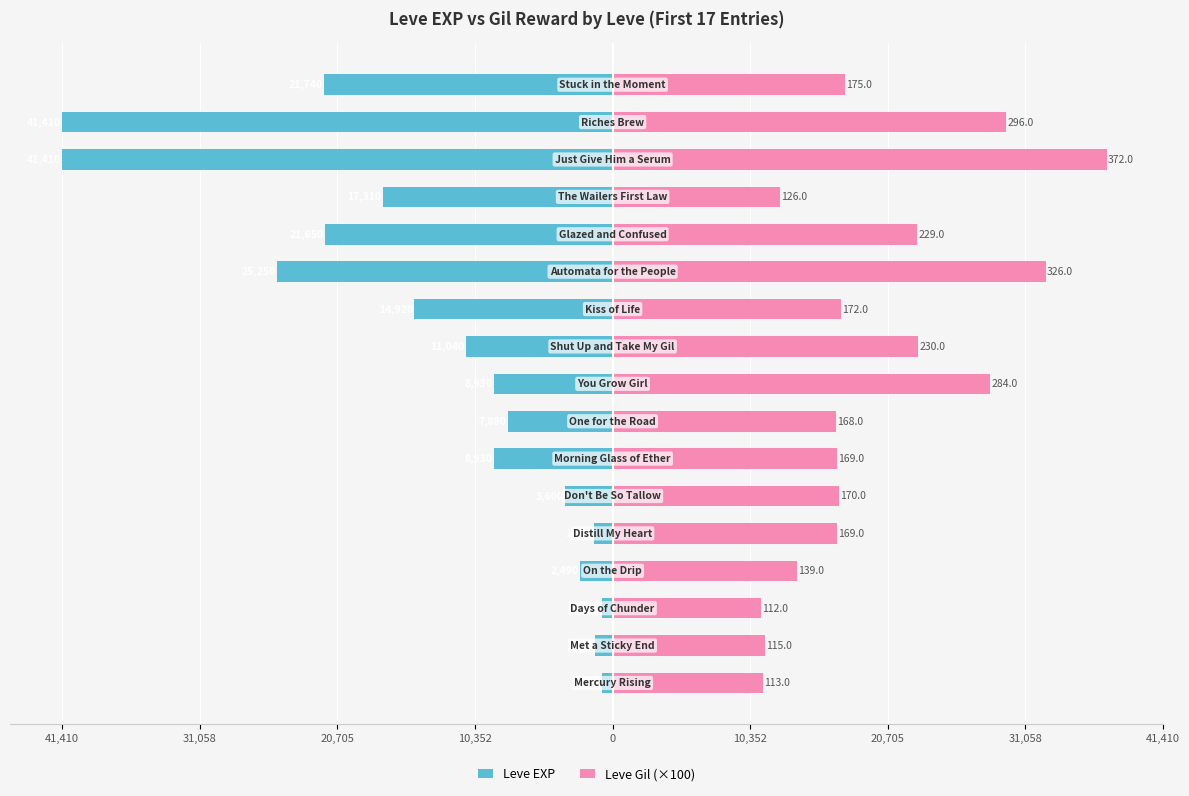

Reading left to right, transcribe all the data shown in this chart.

Leve EXP: -800	-1330	-800	-2490	-1420	-3600	-8930	-7880	-8930	-11040	-14920	-25250	-21650	-17310	-41410	-41410	-21740
Leve Gil (×100): 11300	11500	11200	13900	16900	17000	16900	16800	28400	23000	17200	32600	22900	12600	37200	29600	17500